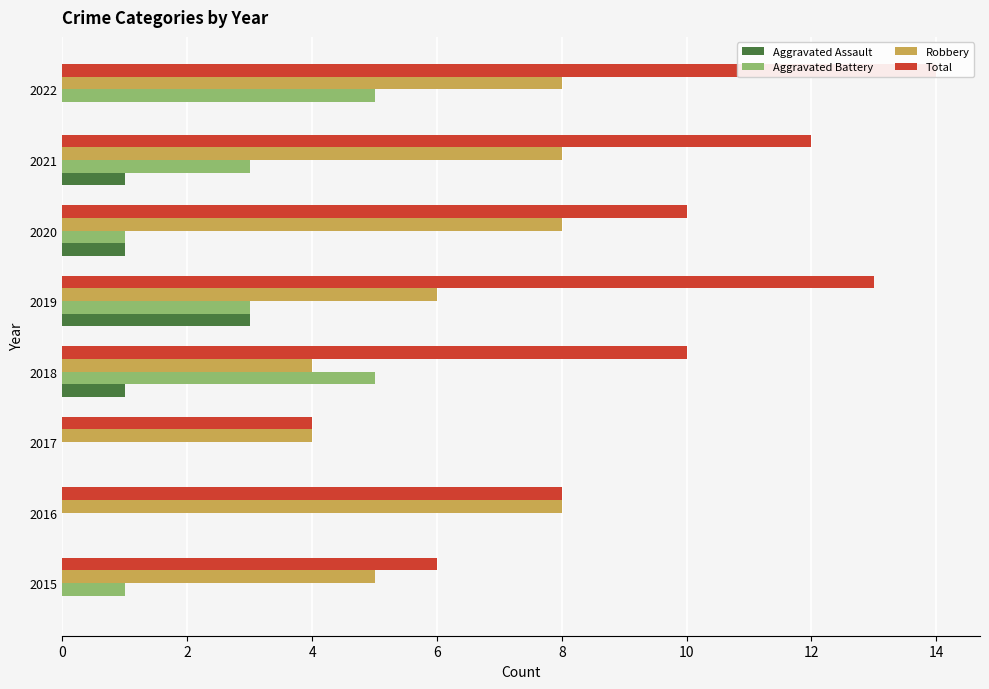

Reading right to left, extract all data points from this chart.

Aggravated Assault: 0	1	1	3	1	0	0	0
Aggravated Battery: 5	3	1	3	5	0	0	1
Robbery: 8	8	8	6	4	4	8	5
Total: 14	12	10	13	10	4	8	6